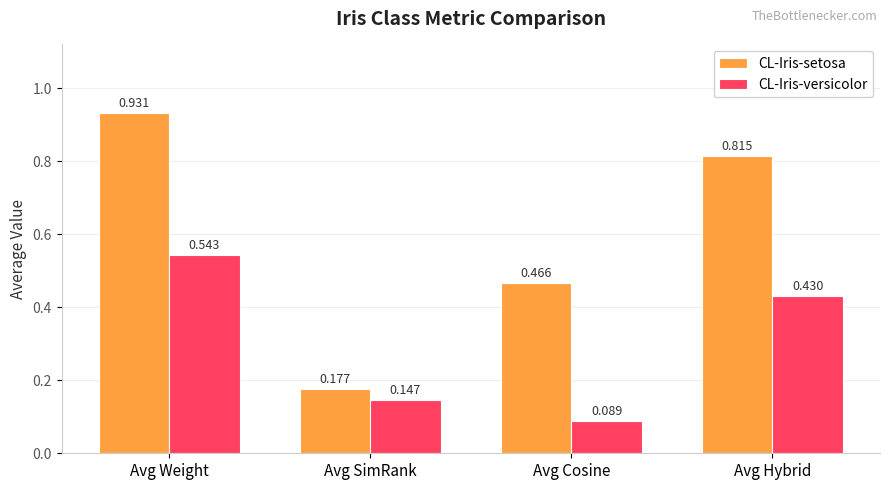

Are the bars horizontal?

No